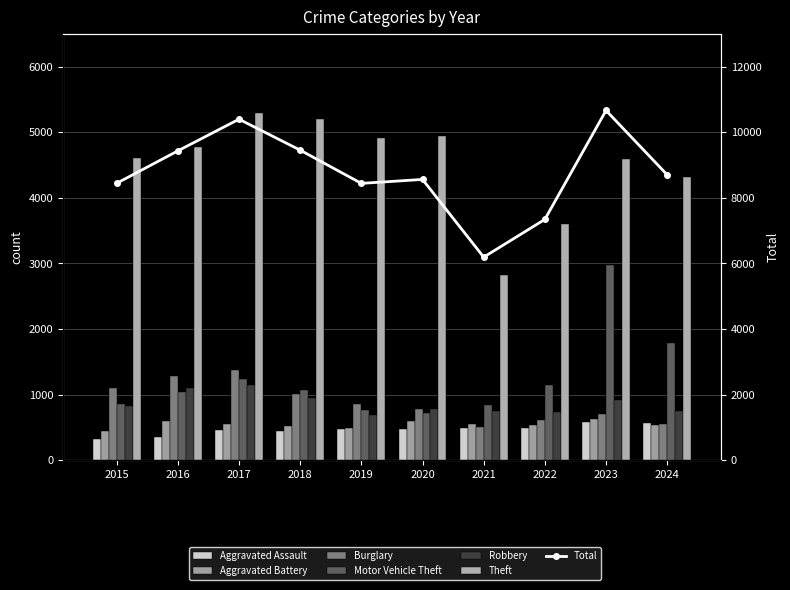

What is the average value of the Theft series?

4506